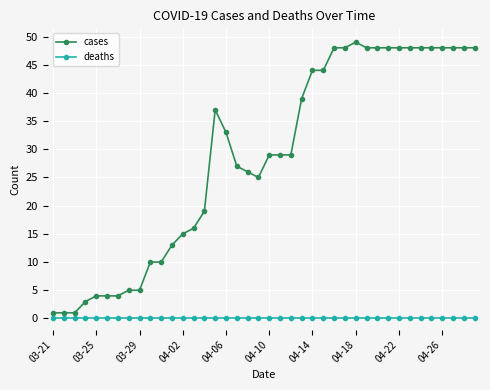

How many series are shown in this chart?

2